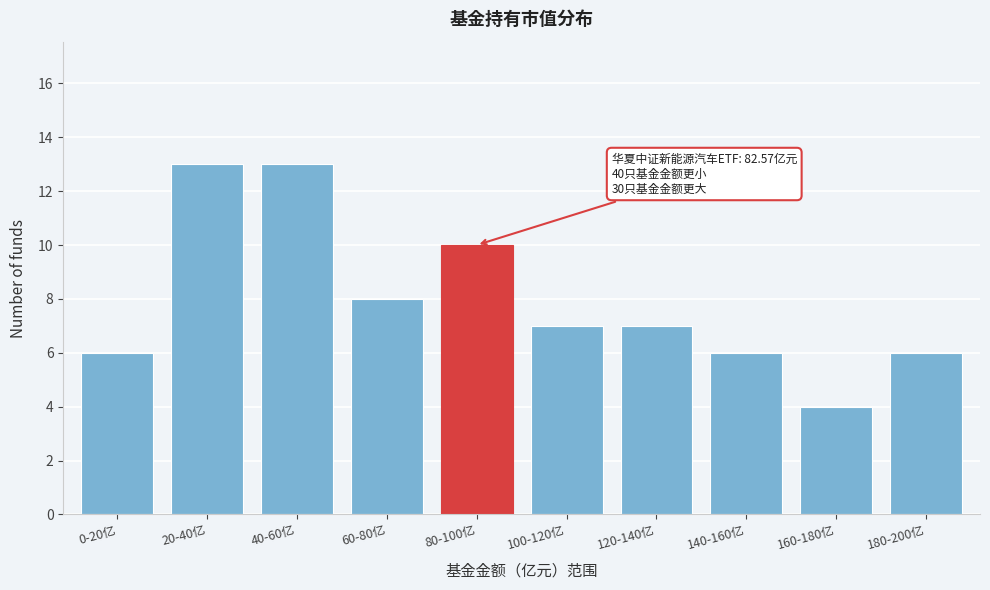

Reading left to right, list all the values displayed in this chart.

0-20亿=6	20-40亿=13	40-60亿=13	60-80亿=8	80-100亿=10	100-120亿=7	120-140亿=7	140-160亿=6	160-180亿=4	180-200亿=6